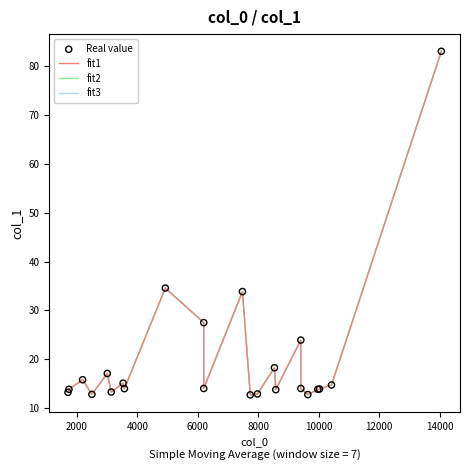

What are all the series names shown in the legend?

fit1, fit2, fit3, Real value